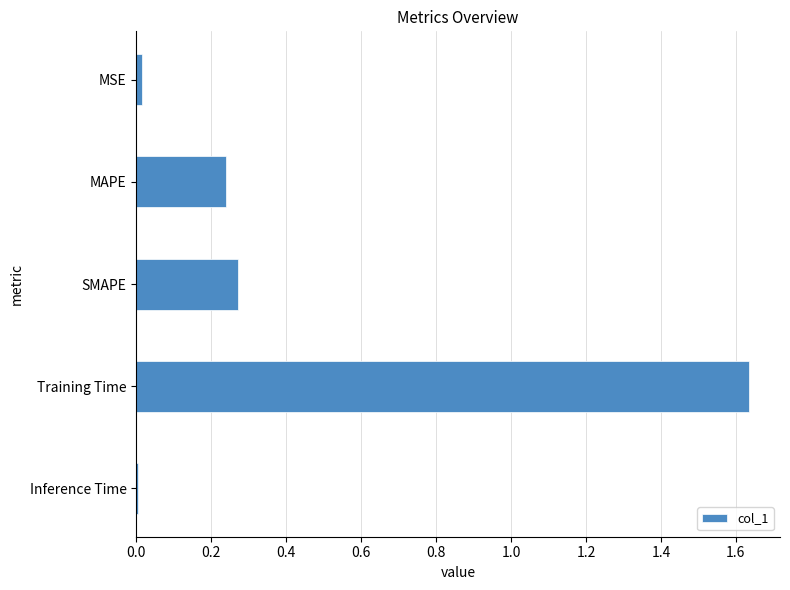

Which has a higher value, Inference Time or Training Time?

Training Time